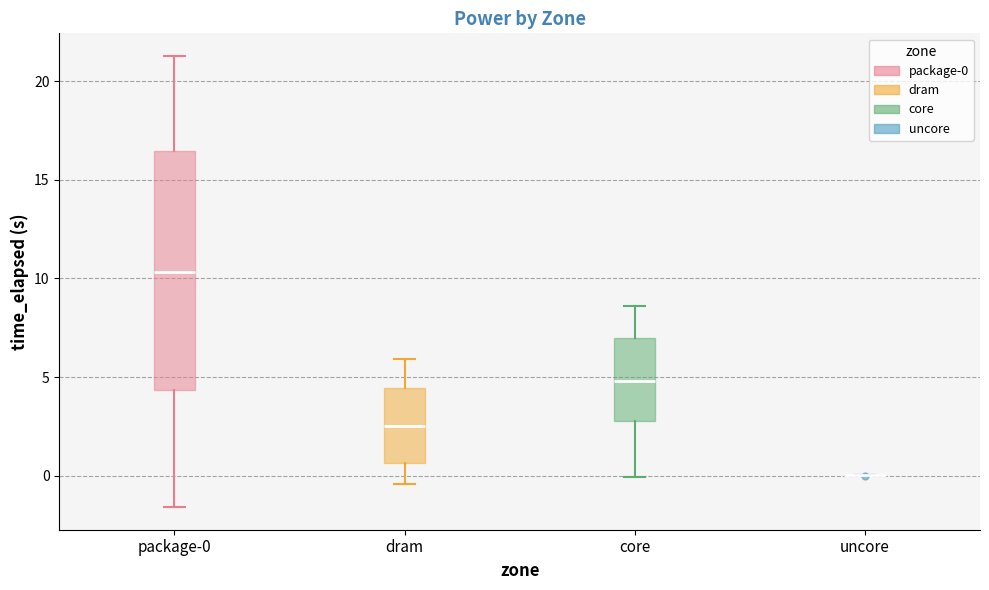

Reading left to right, transcribe this box plot: for each box, give where its median line is, the range the box spans, and where its two whiskers end, as read against the y-axis. The values are not printed on the chart, so give them approximately, as read against the axis.

package-0: median 10.5, box 4.5 to 16.5, whiskers -1.5 to 21.5
dram: median 2.5, box 0.5 to 4.5, whiskers -0.5 to 6.0
core: median 5.0, box 3.0 to 7.0, whiskers 0.0 to 8.5
uncore: box collapsed to a line at 0.0, whiskers 0.0 to 0.0